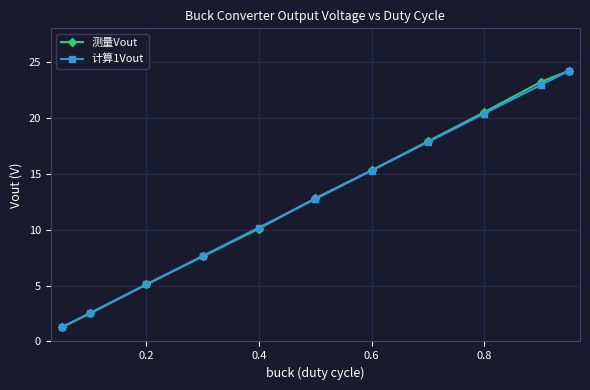

Reading right to left, transcribe all the data shown in this chart.

测量Vout: 24.2	23.2	20.5	17.9	15.3	12.8	10.1	7.6	5.1	2.5	1.3
计算1Vout: 24.2	22.9	20.4	17.8	15.3	12.7	10.2	7.6	5.1	2.5	1.3